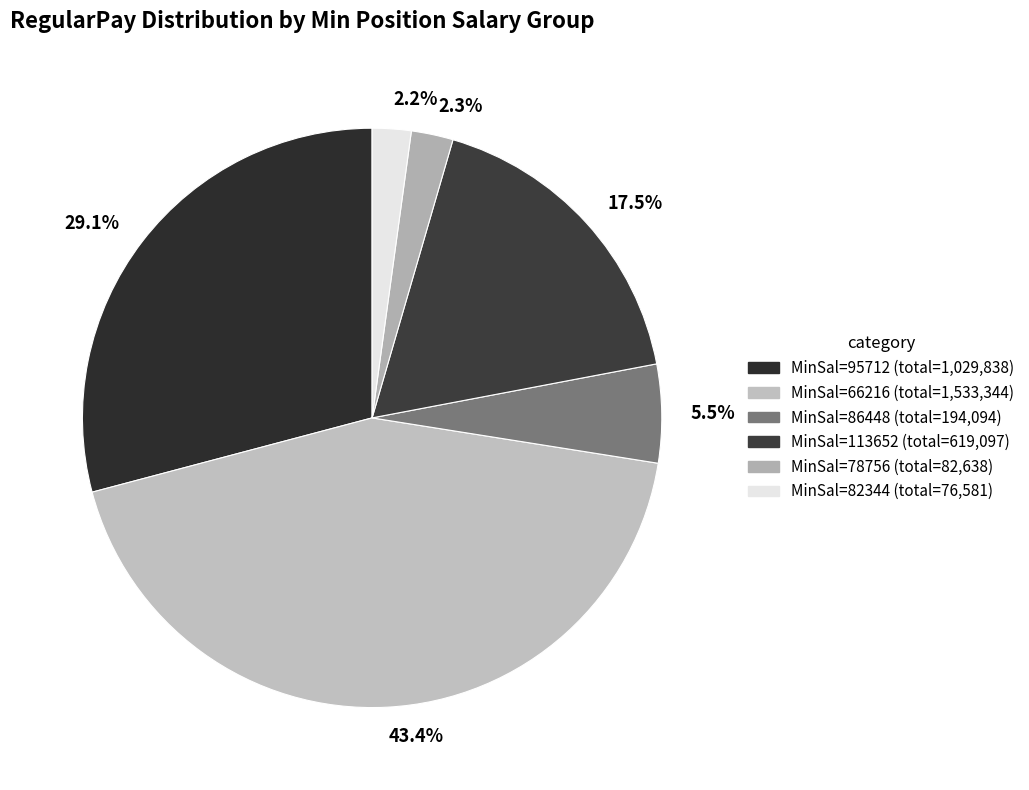

Count the number of slices in the pie.

6